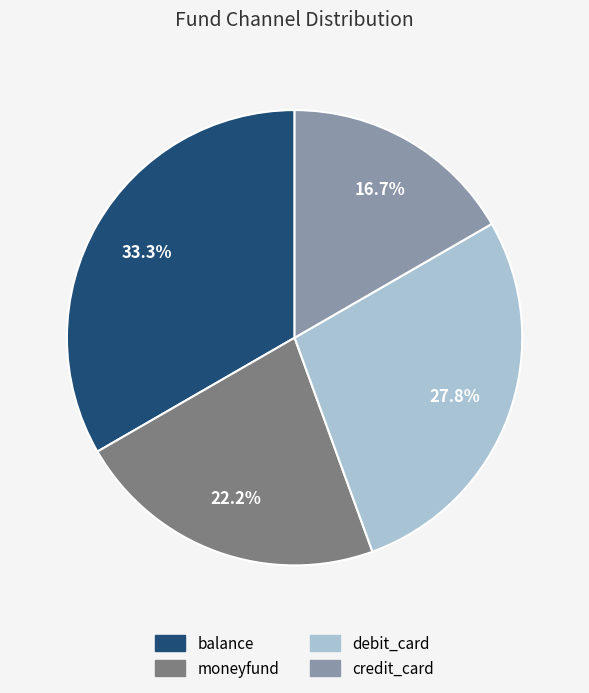

Between moneyfund and balance, which is larger?

balance